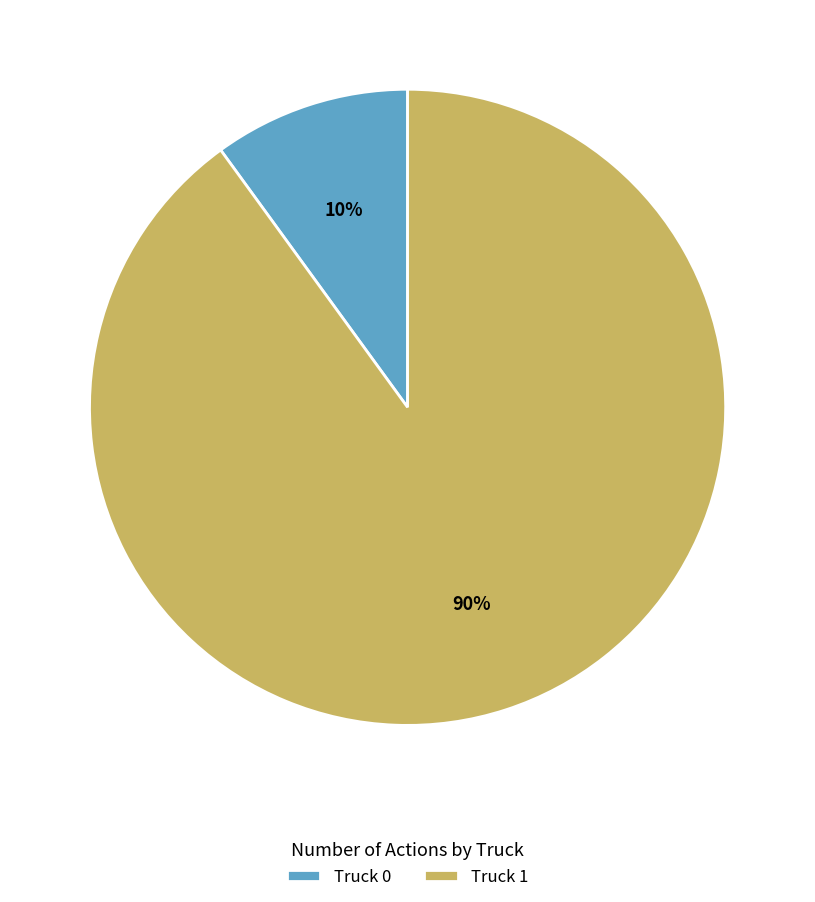

How many segments does this pie chart have?

2